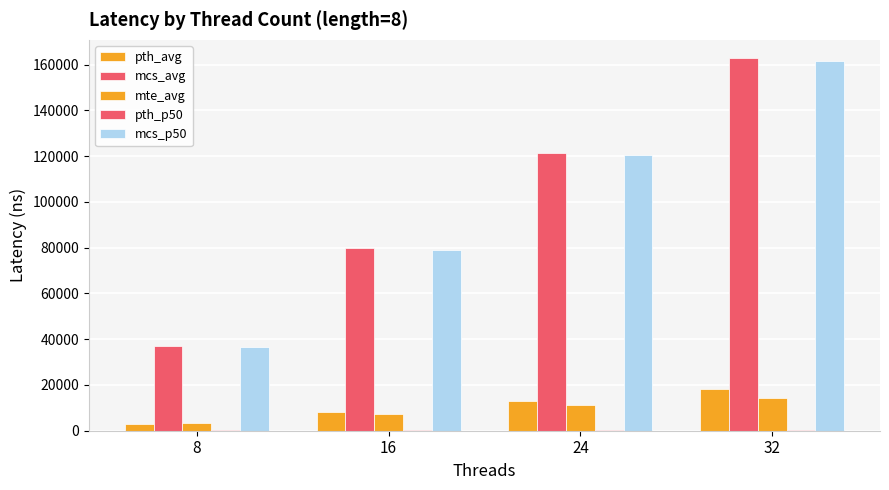

What is the difference between the mcs_p50 values at 16 and 8?

42214.0